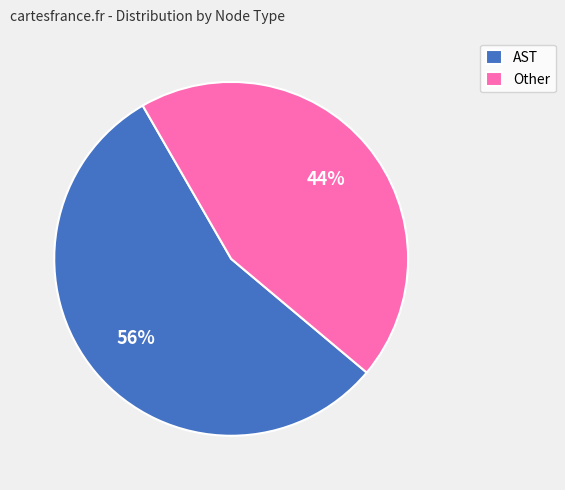

How many segments does this pie chart have?

2